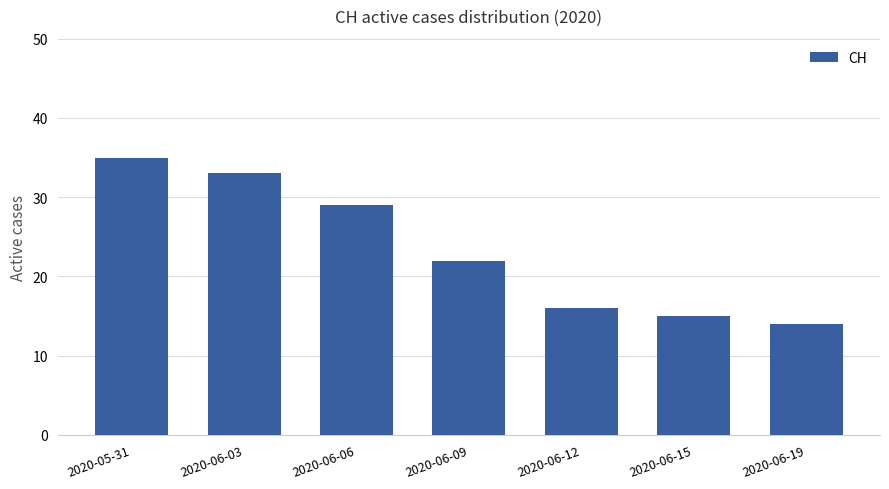

Which label corresponds to the largest value in the chart?

2020-05-31